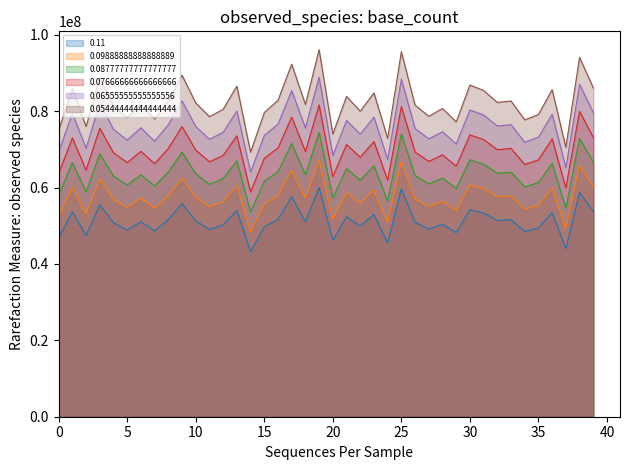

What is the difference between the maximum and minimum values in the 0.09888888888888889 series?

18775120.7